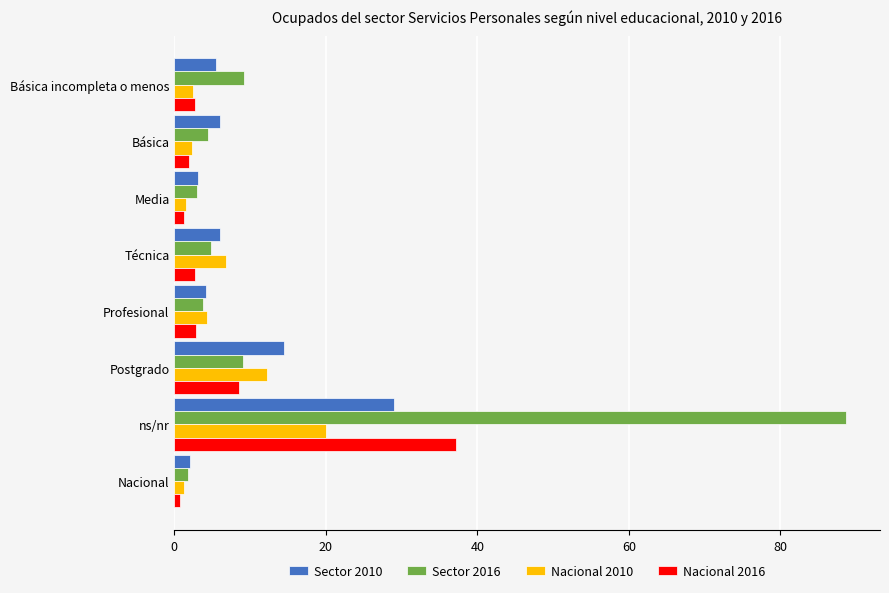

What is the approximate value of Sector 2016 at Básica incompleta o menos?

9.2